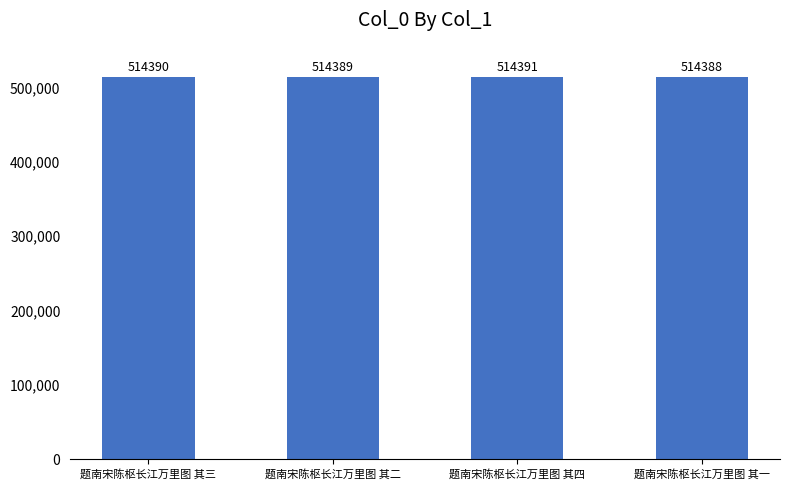

What is the difference between the second highest and minimum values?

2